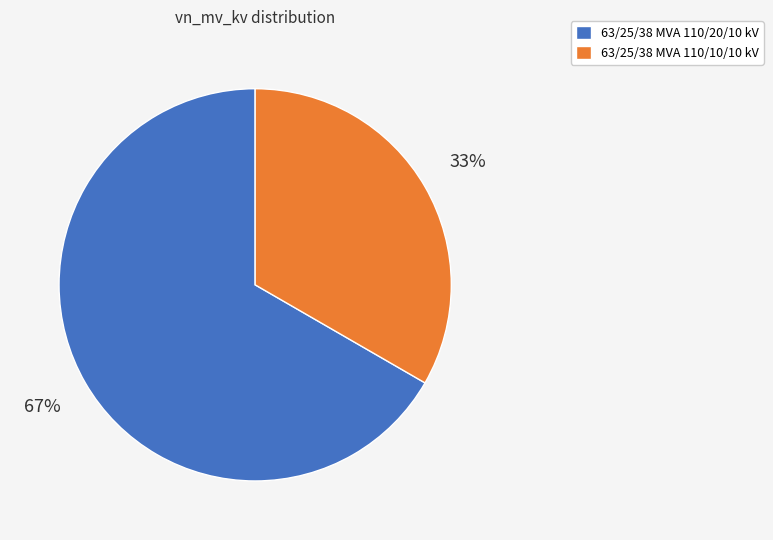

Do 63/25/38 MVA 110/10/10 kV and 63/25/38 MVA 110/20/10 kV together represent more than half of the pie?

Yes